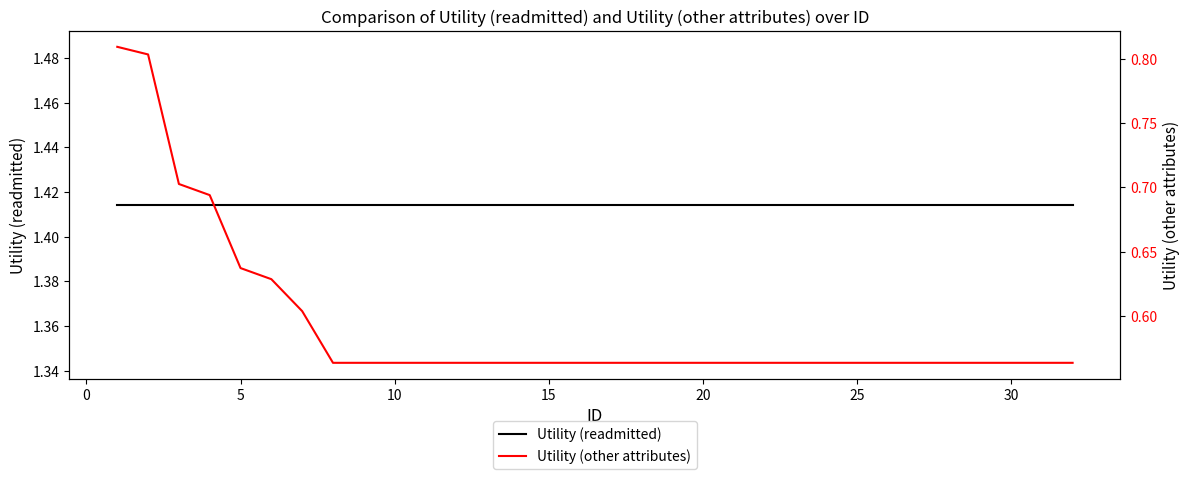

True or false: Utility (other attributes) has more than 2 points higher than both neighbors.

False